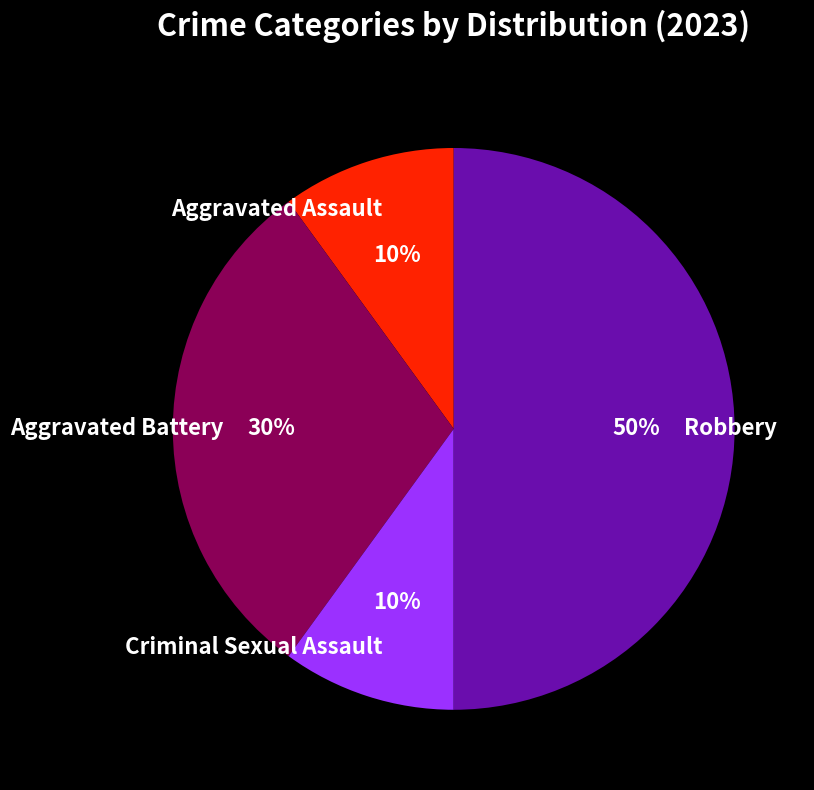

The Aggravated Battery slice represents 45% of the pie. True or false?

False